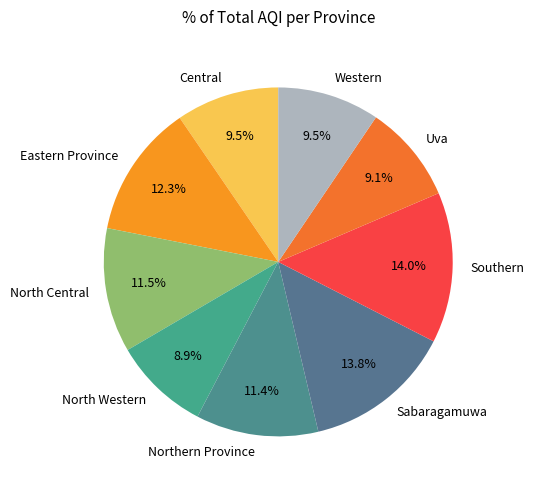

What portion of the pie excludes North Central?

88.5%